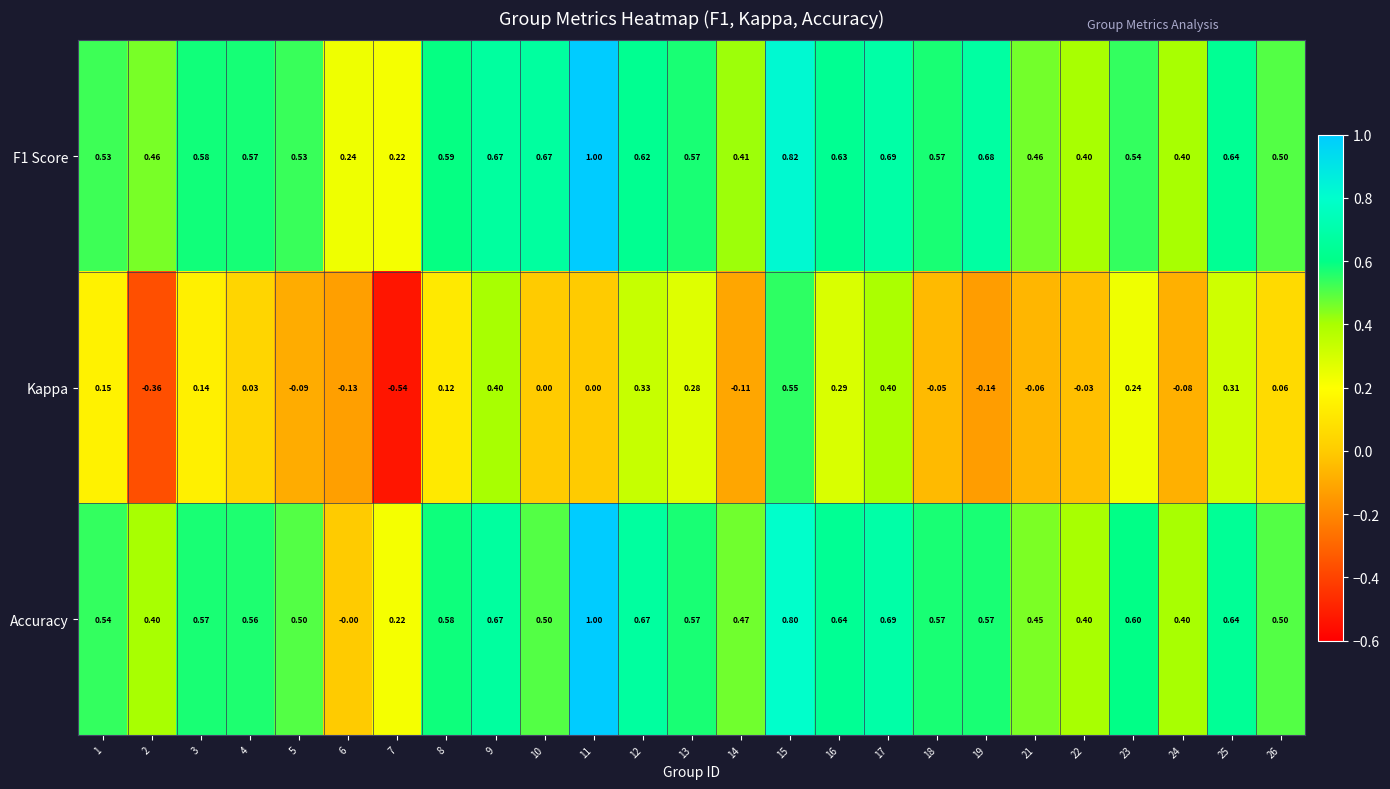

Which series has the largest range (max minus min)?

Kappa